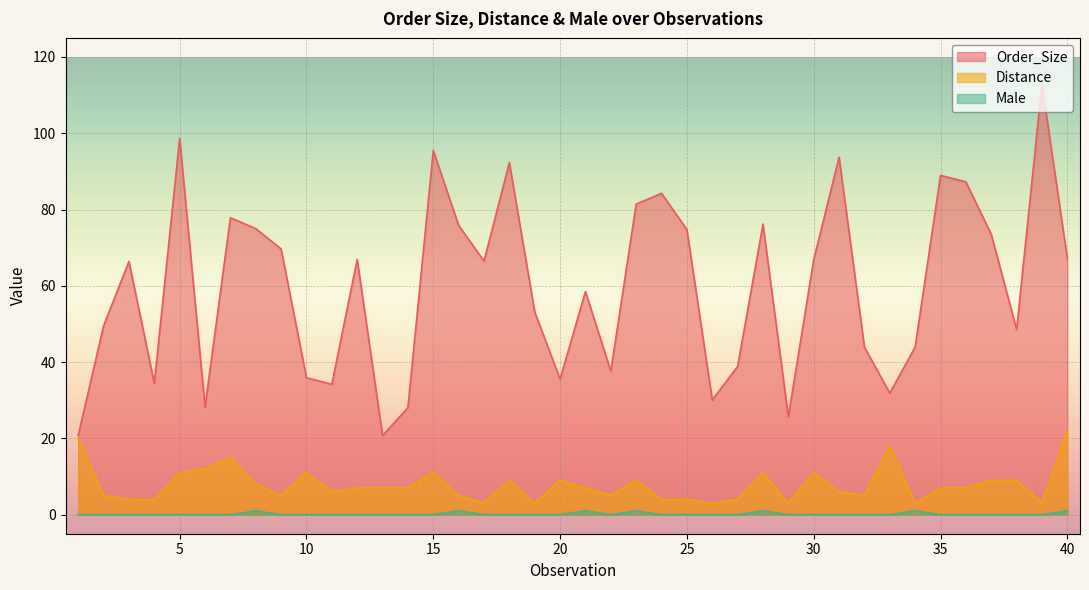

Is the value of Distance at 17 greater than the value of Male at 23?

Yes